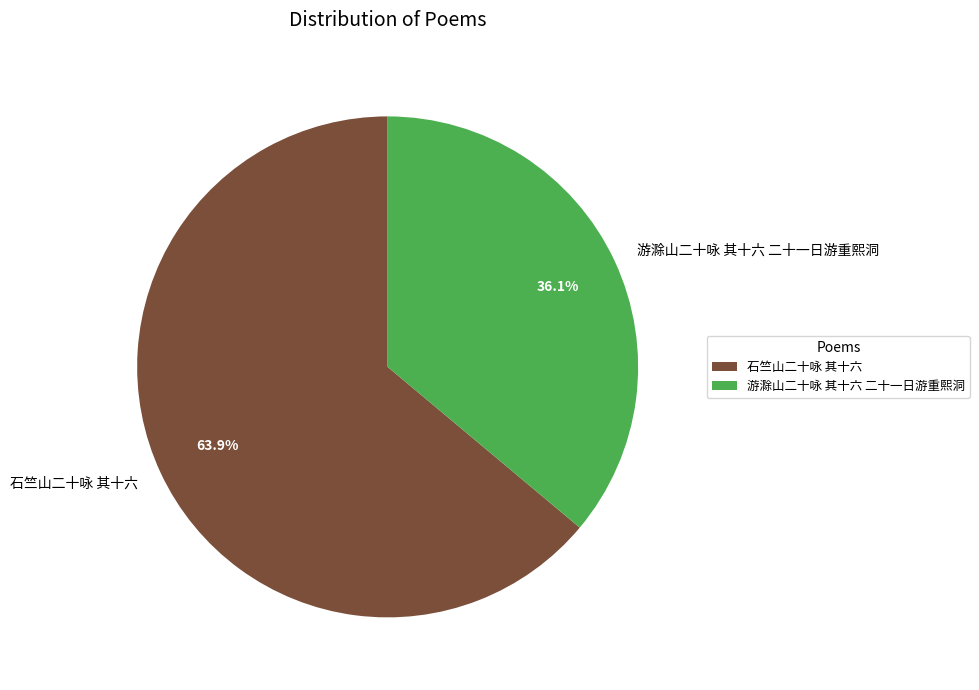

Does 石竺山二十咏 其十六 represent more than half of the total?

Yes